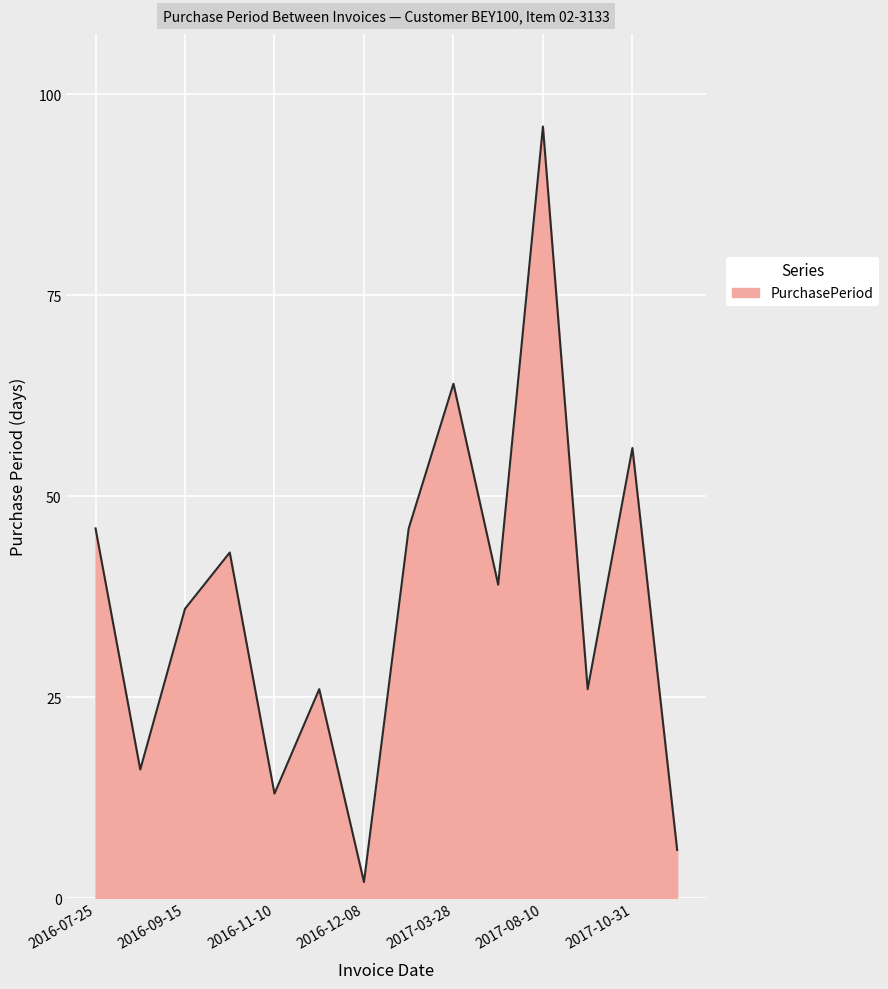

What is the greatest value displayed?

96